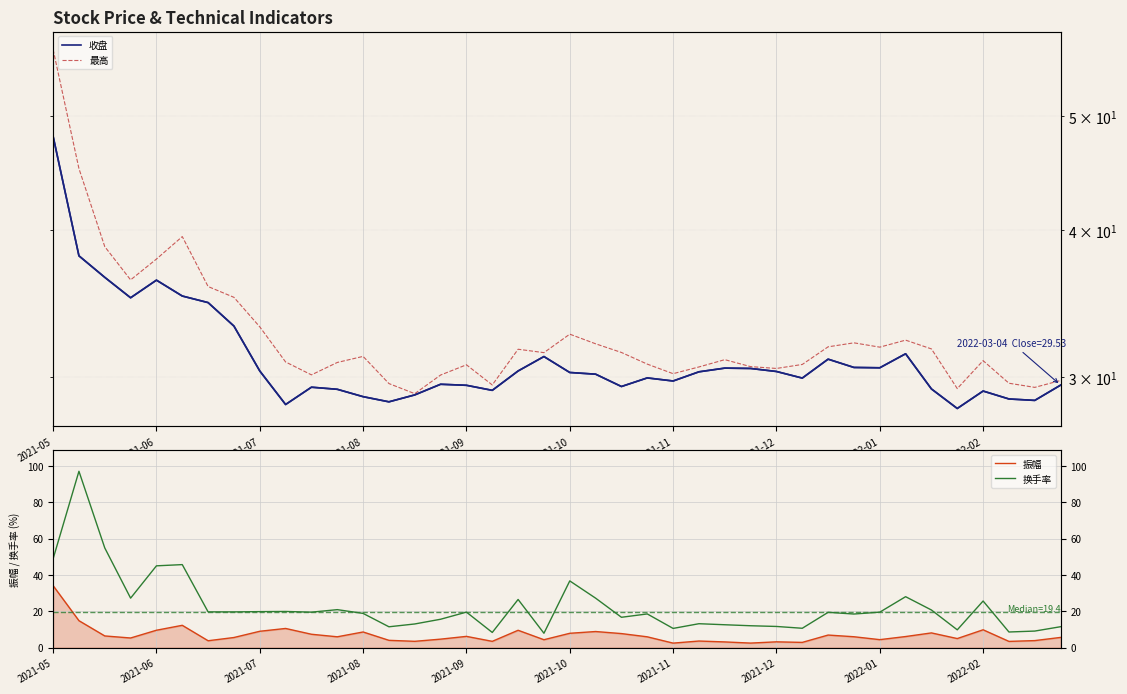

What is the sum of all 换手率 values?

898.4